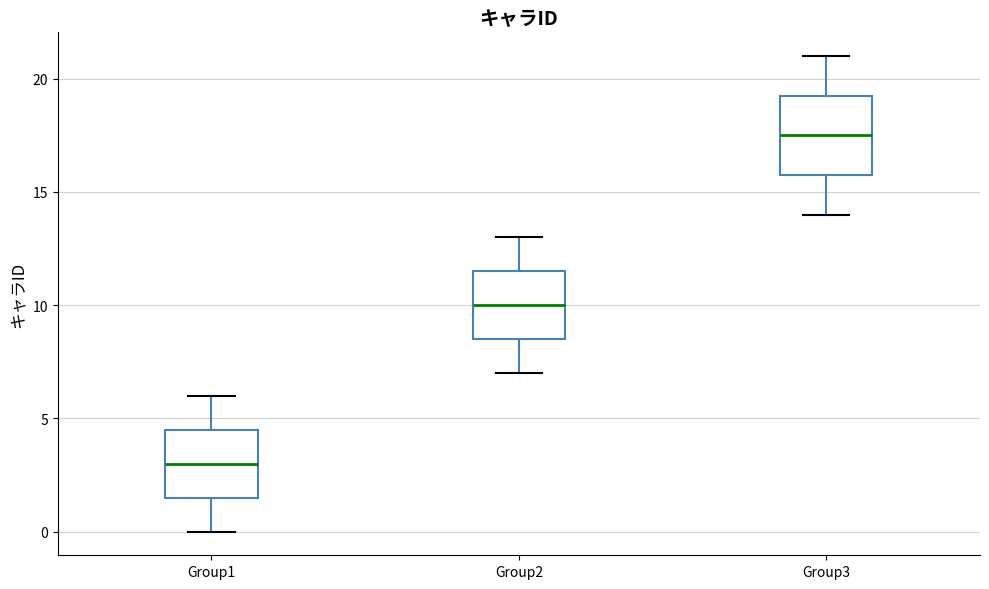

Reading left to right, transcribe this box plot: for each box, give where its median line is, the range the box spans, and where its two whiskers end, as read against the y-axis. The values are not printed on the chart, so give them approximately, as read against the axis.

Group1: median 3.0, box 1.5 to 4.5, whiskers 0.0 to 6.0
Group2: median 10.0, box 8.5 to 11.5, whiskers 7.0 to 13.0
Group3: median 17.5, box 16.0 to 19.5, whiskers 14.0 to 21.0